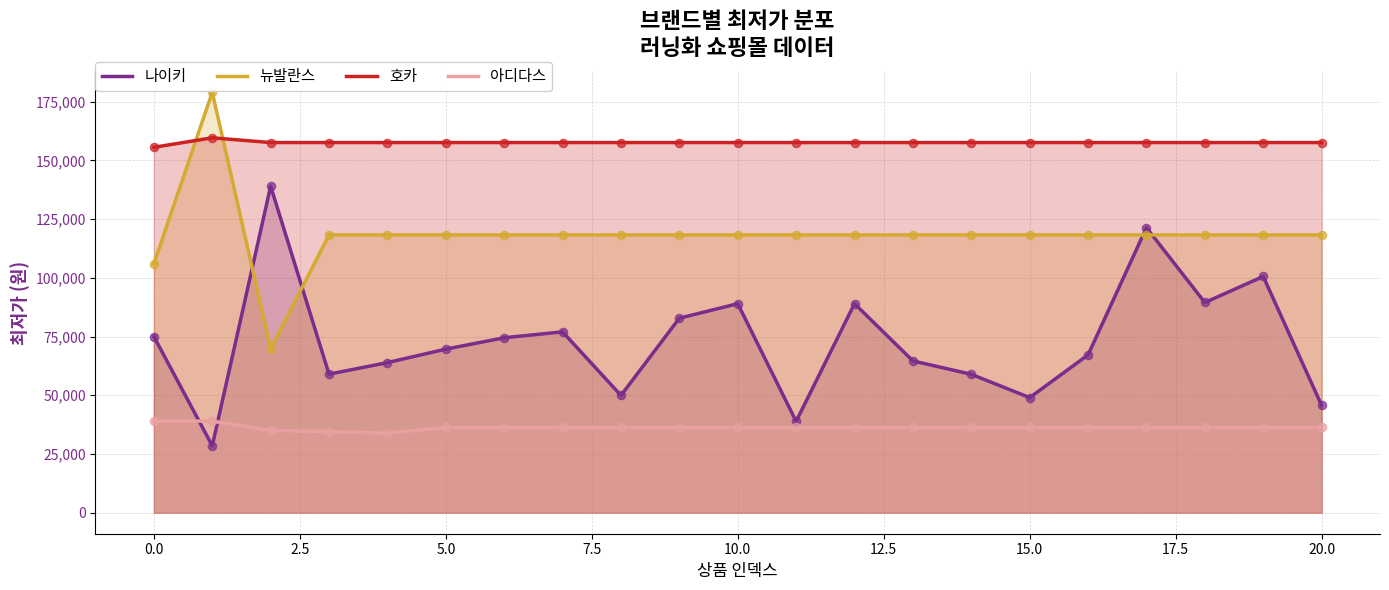

At which category is the sum across all series the highest?

17